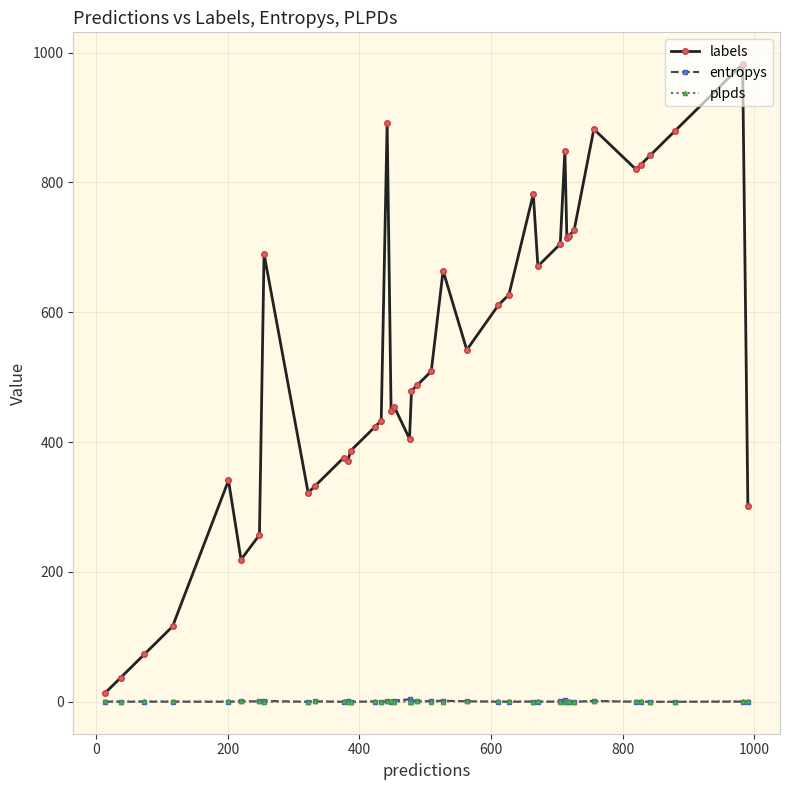

Which series has the widest spread of values?

labels